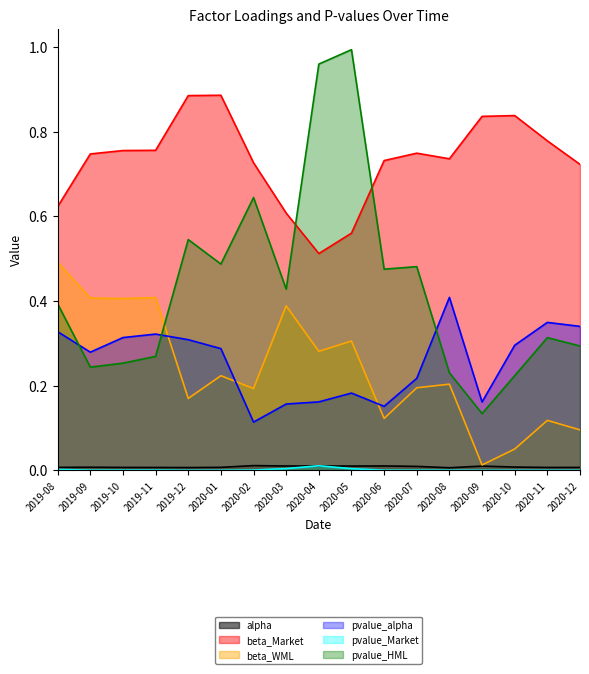

In pvalue_HML, how many points are lower than both neighbors (excluding endpoints)?

5